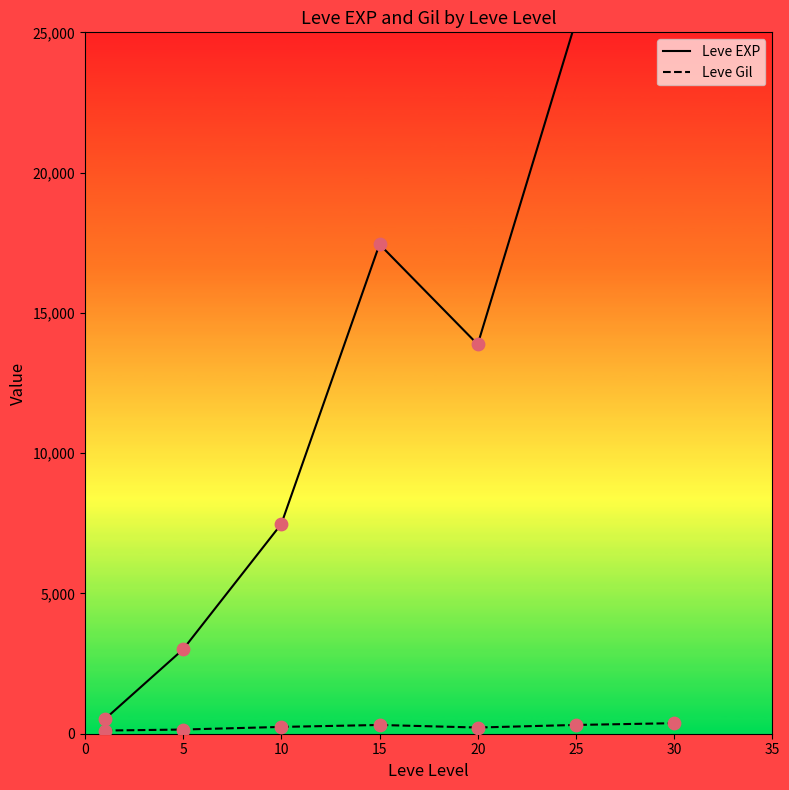

What is the total value across all series at 5?

3157.7